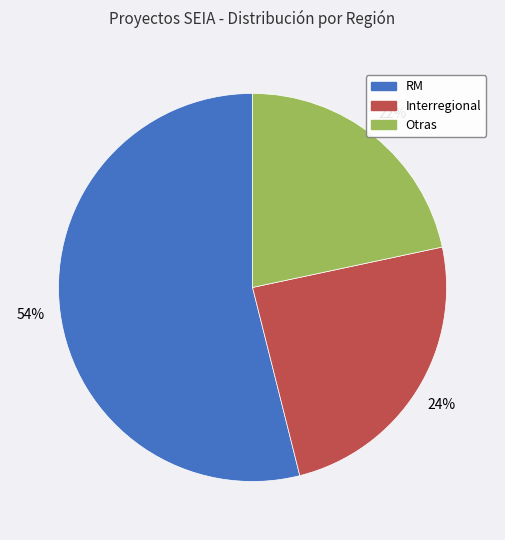

Which category has the biggest portion of the pie?

RM